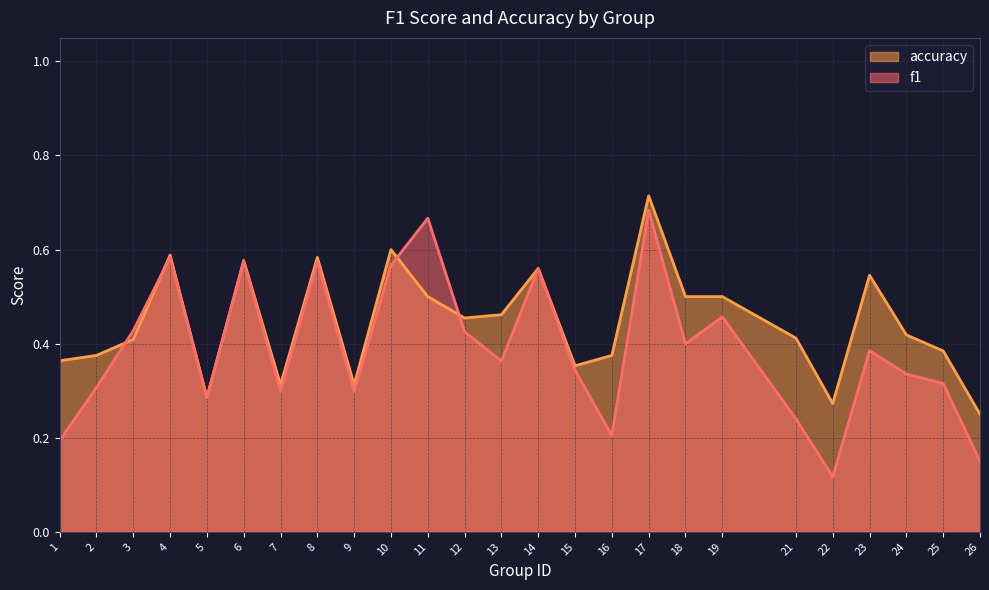

Reading right to left, extract all data points from this chart.

f1: 0.2	0.3	0.3	0.4	0.1	0.2	0.5	0.4	0.7	0.2	0.3	0.6	0.4	0.4	0.7	0.6	0.3	0.6	0.3	0.6	0.3	0.6	0.4	0.3	0.2
accuracy: 0.2	0.4	0.4	0.5	0.3	0.4	0.5	0.5	0.7	0.4	0.4	0.6	0.5	0.5	0.5	0.6	0.3	0.6	0.3	0.6	0.3	0.6	0.4	0.4	0.4